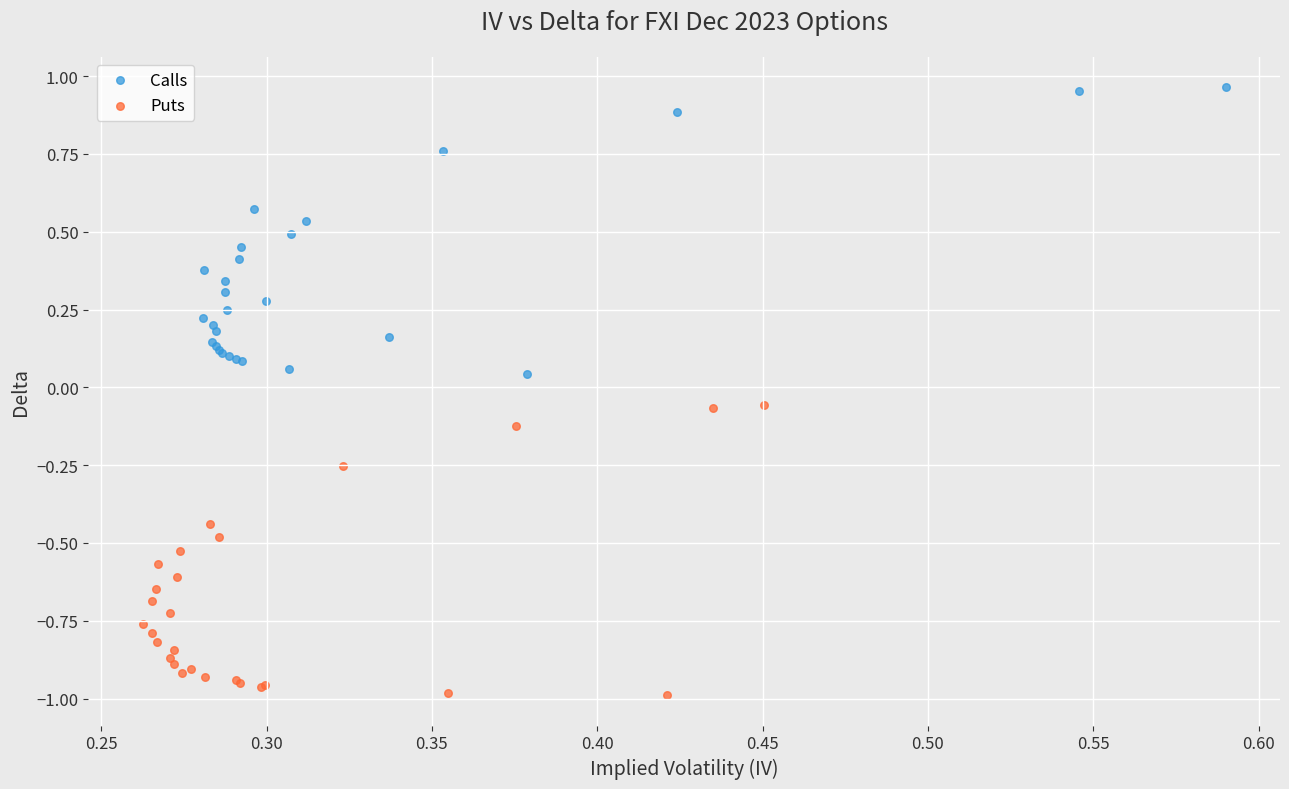

Which series has the largest Y range (max minus min)?

Puts